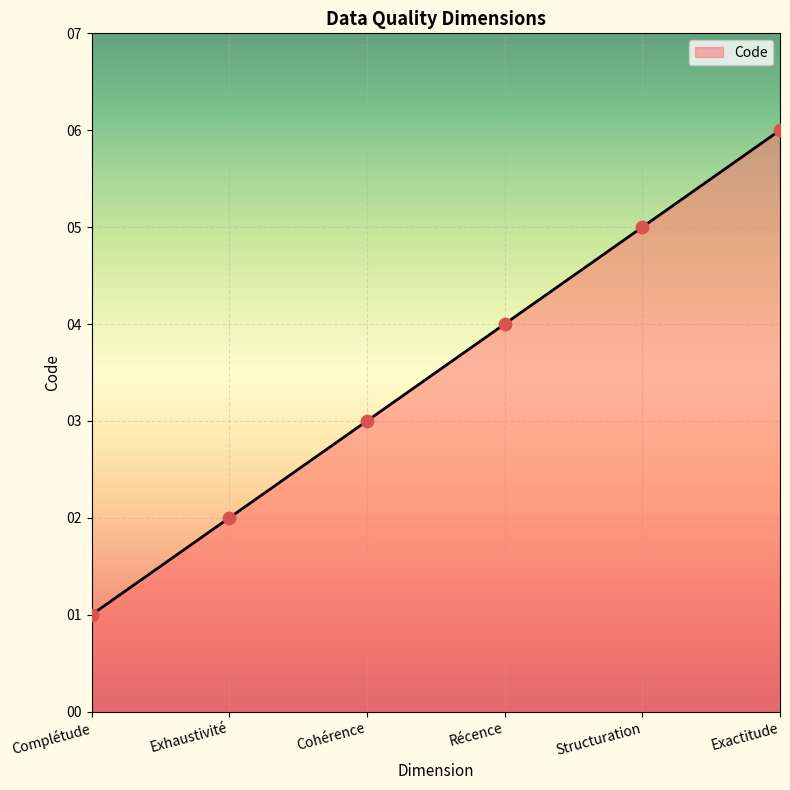

What is the ratio of the value at Exhaustivité to the value at Récence?

0.5